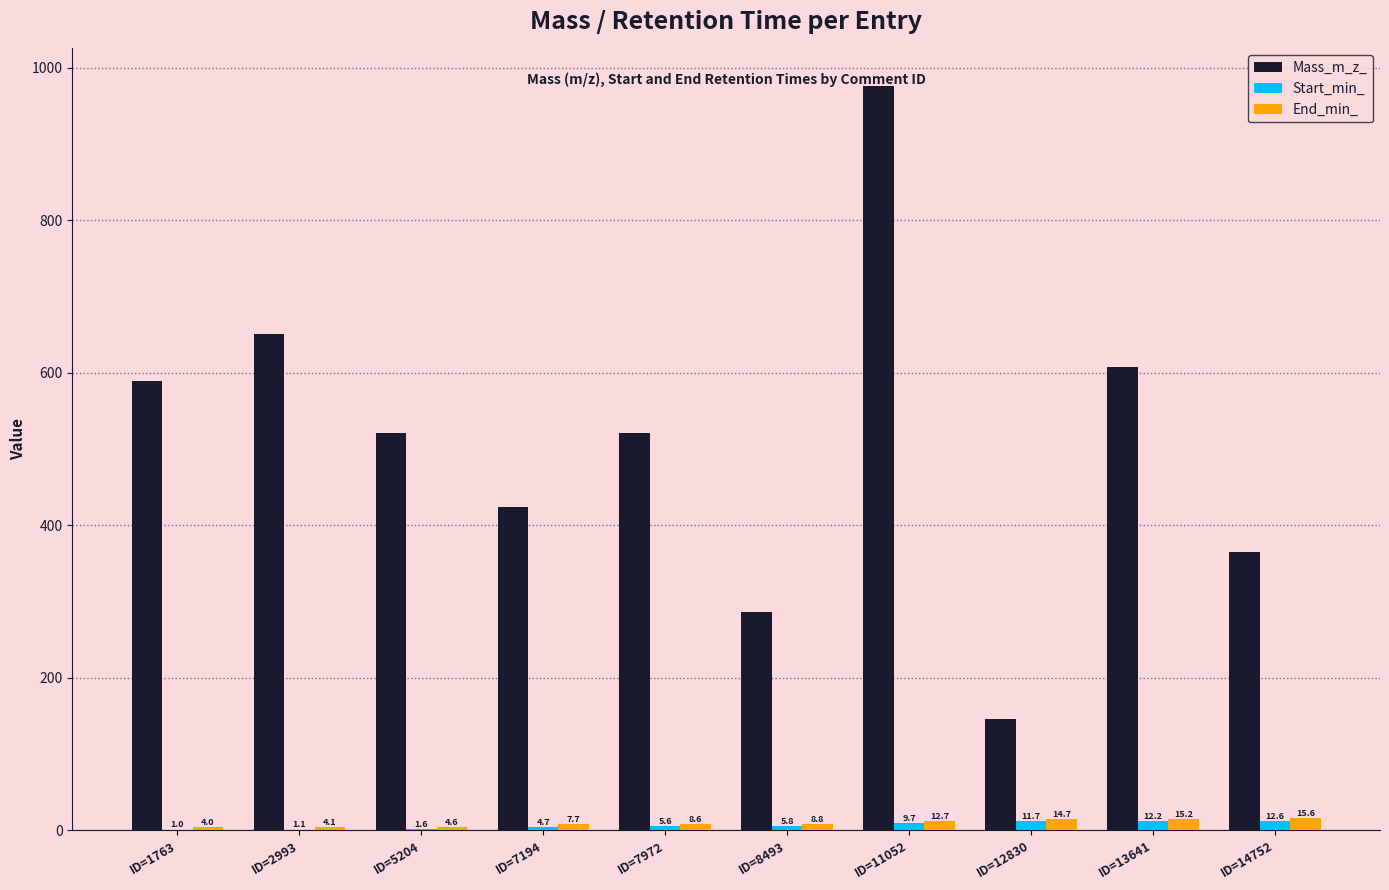

What is the sum of all Mass_m_z_ values?

5086.9